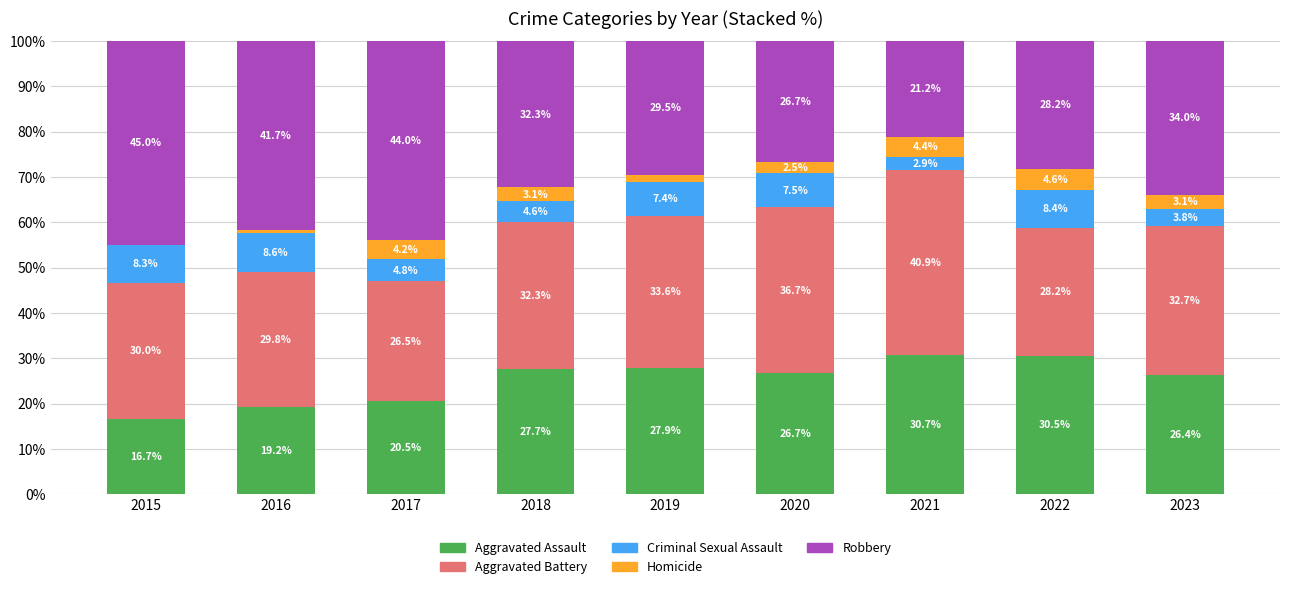

At which label does Aggravated Assault first exceed 26?

2018